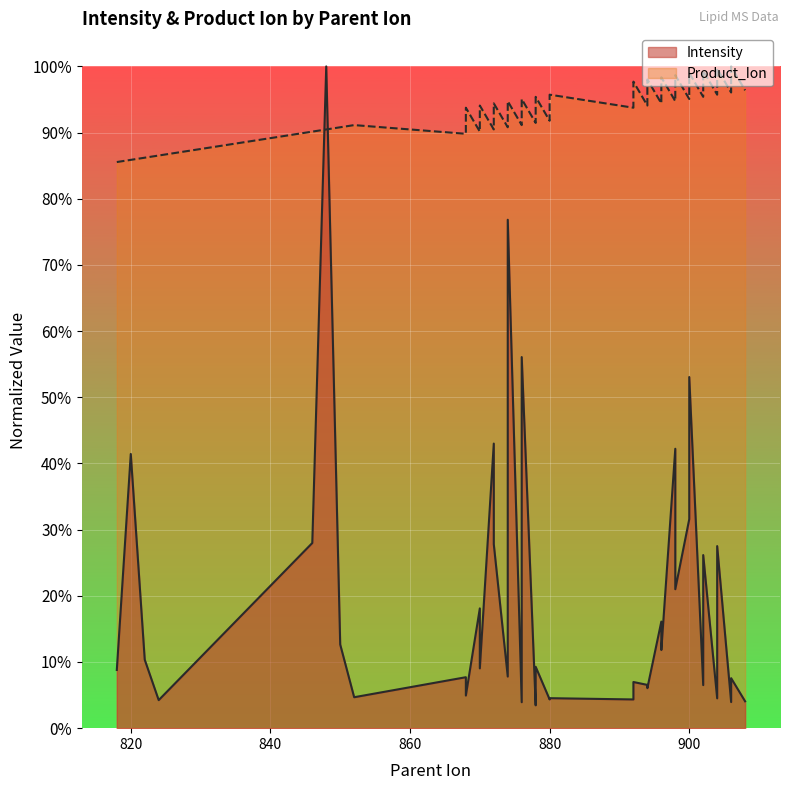

Reading left to right, list all the values displayed in this chart.

Intensity: 0.1	0.4	0.1	0.0	0.3	1.0	0.1	0.0	0.1	0.0	0.2	0.1	0.4	0.3	0.1	0.8	0.0	0.6	0.0	0.1	0.0	0.0	0.0	0.1	0.1	0.1	0.2	0.1	0.4	0.2	0.3	0.5	0.1	0.3	0.0	0.3	0.0	0.1	0.0
Product_Ion: 0.9	0.9	0.9	0.9	0.9	0.9	0.9	0.9	0.9	0.9	0.9	0.9	0.9	0.9	0.9	0.9	0.9	1.0	0.9	1.0	0.9	1.0	0.9	1.0	0.9	1.0	0.9	1.0	0.9	1.0	1.0	1.0	1.0	1.0	1.0	1.0	1.0	1.0	1.0